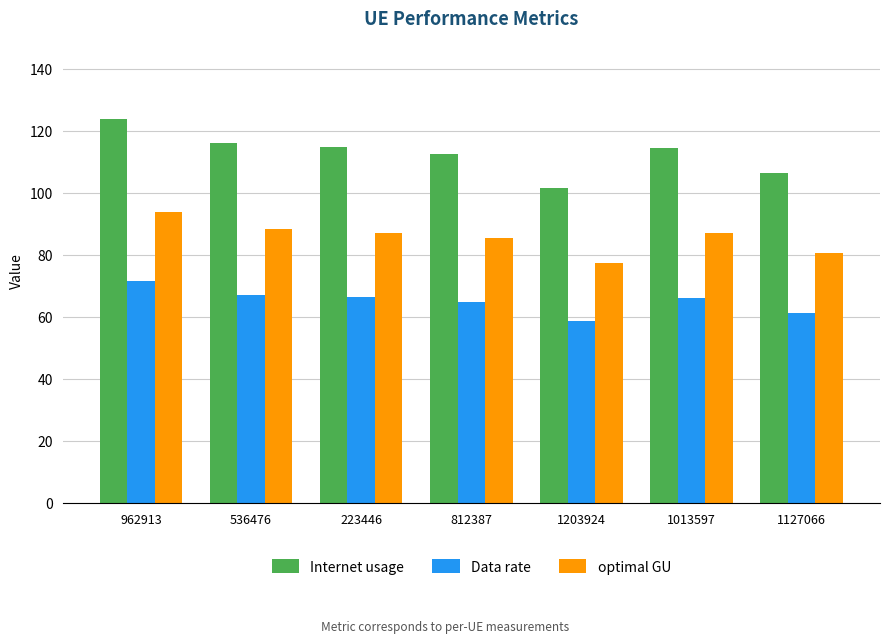

At which category is the sum across all series the highest?

962913